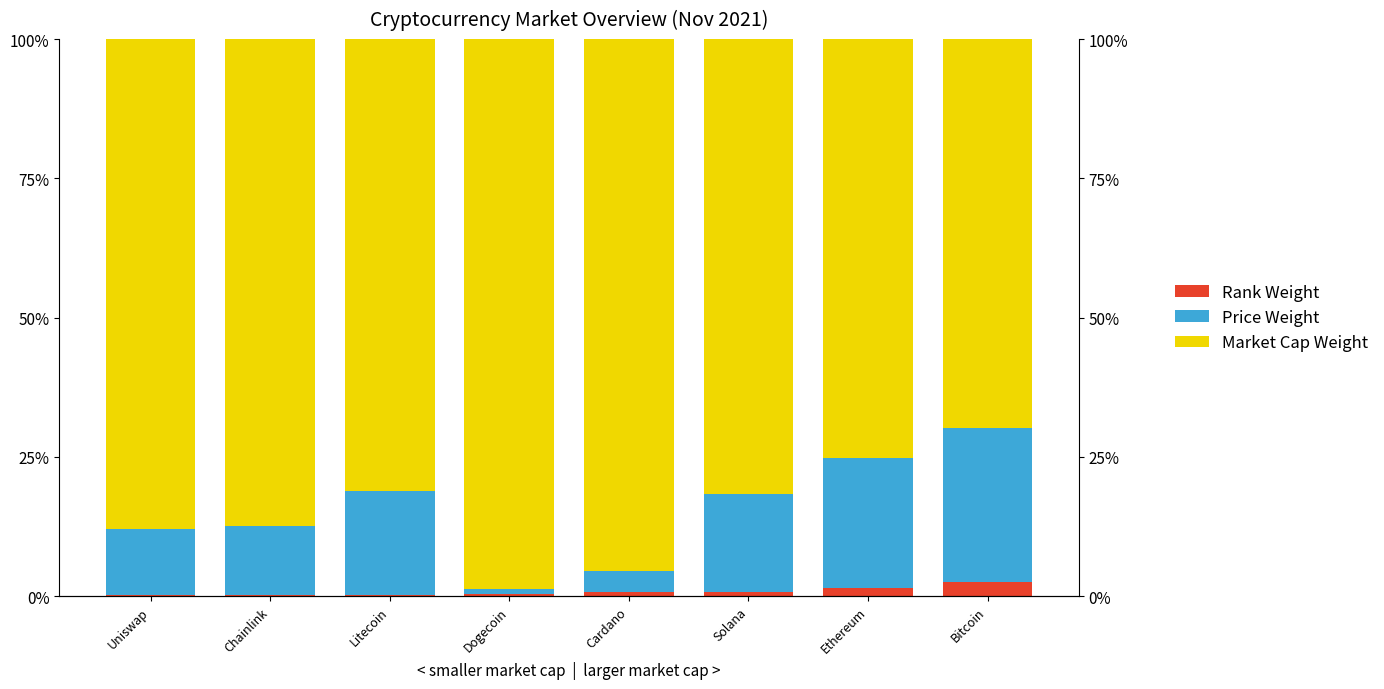

Which series has the largest total across all categories?

Market Cap Weight